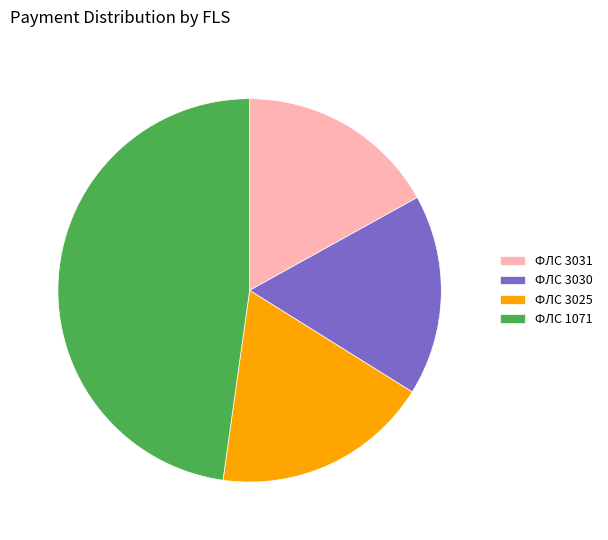

Is it true that ФЛС 3031 is 3% of the pie?

False